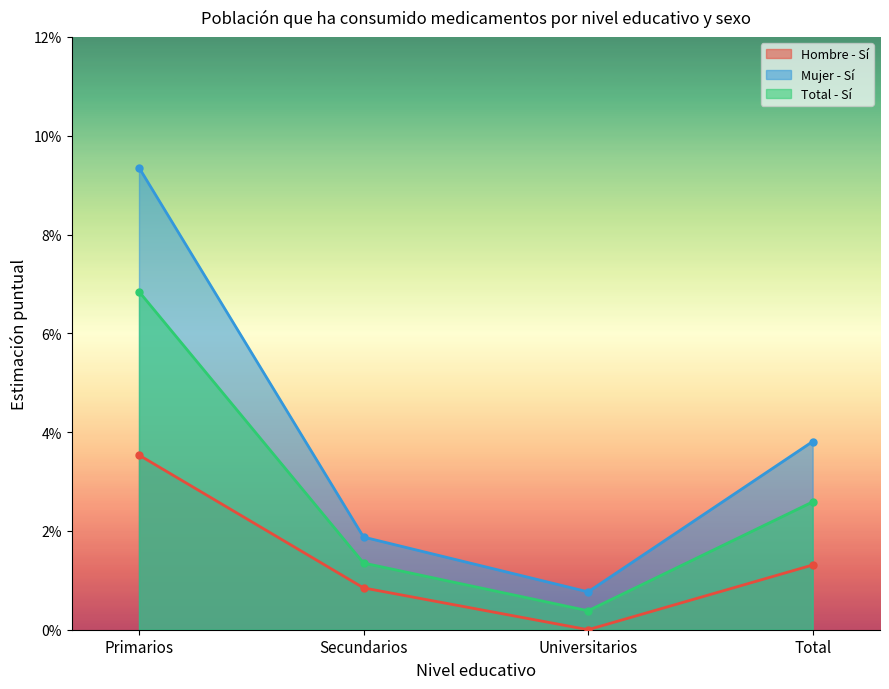

Which series has the widest spread of values?

Mujer - Sí